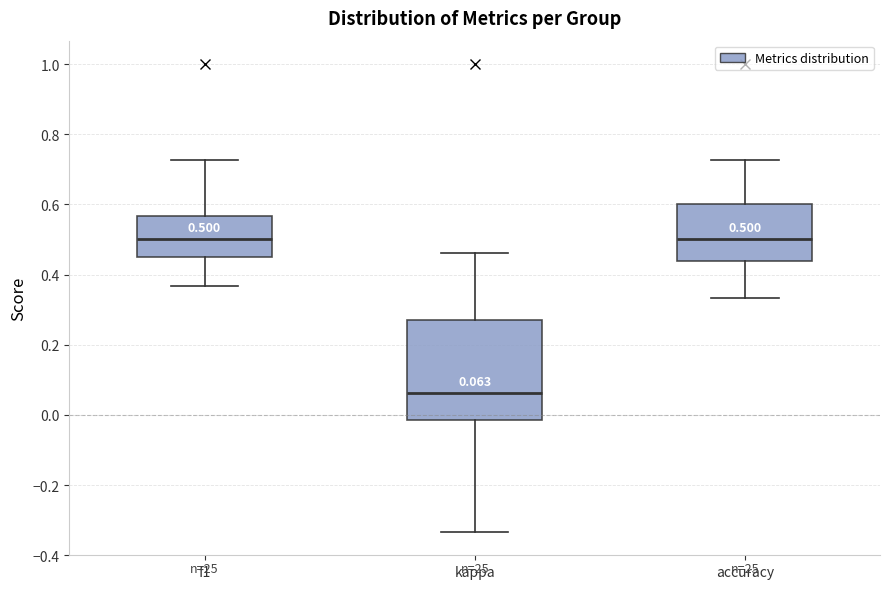

Which box is the tallest, from its lower edge to its upper edge?

kappa